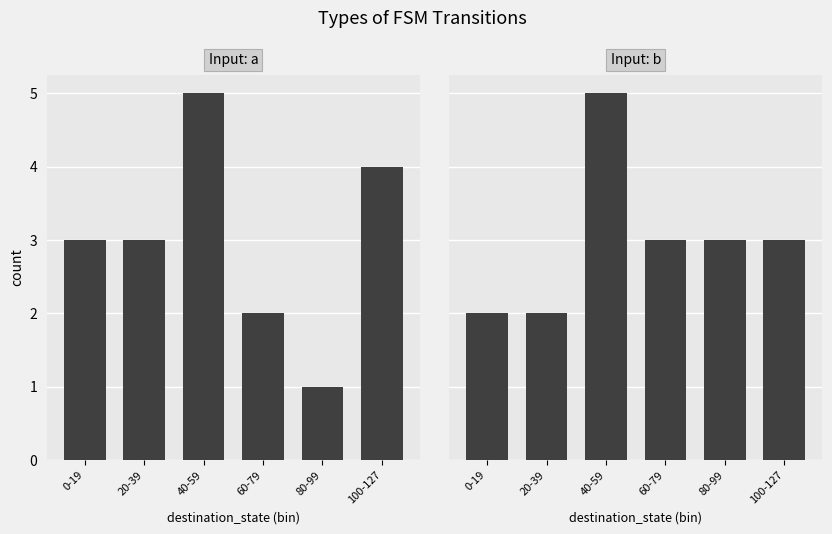

Is the value of Input: a at 60-79 greater than the value of Input: b at 80-99?

No